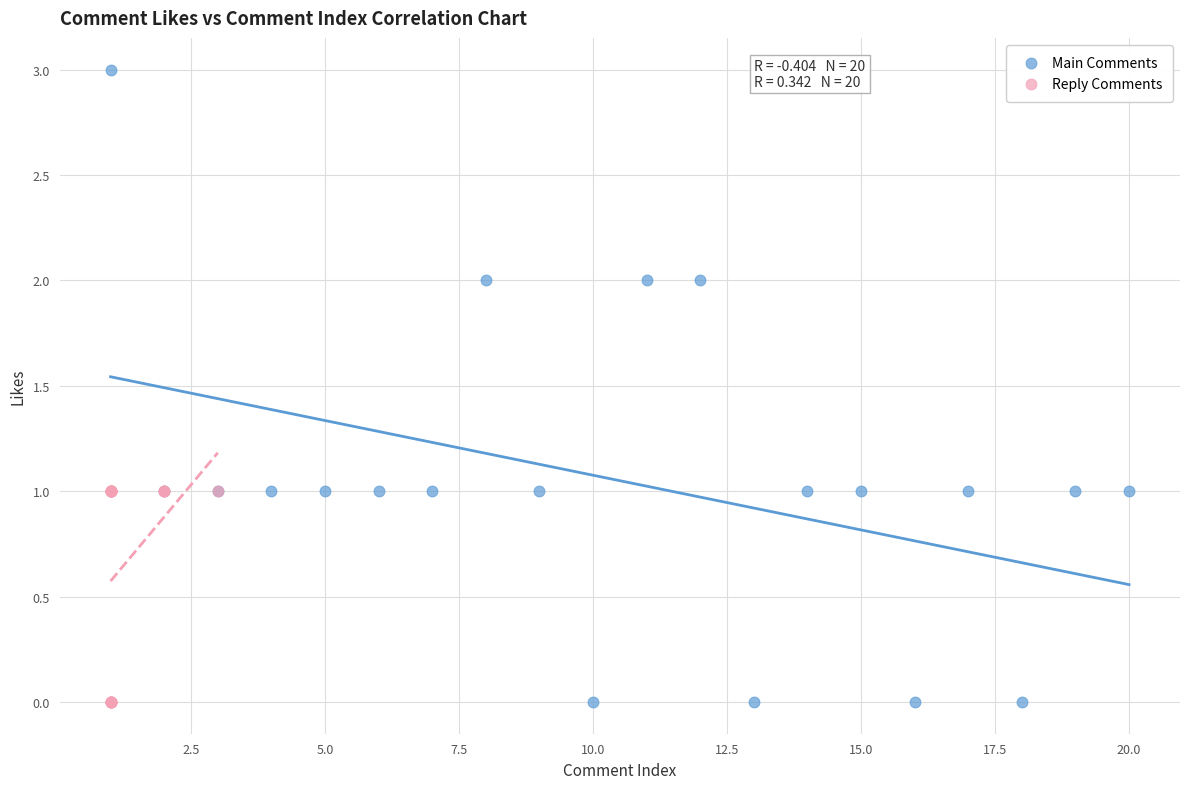

What are all the series names shown in the legend?

Main Comments, Reply Comments